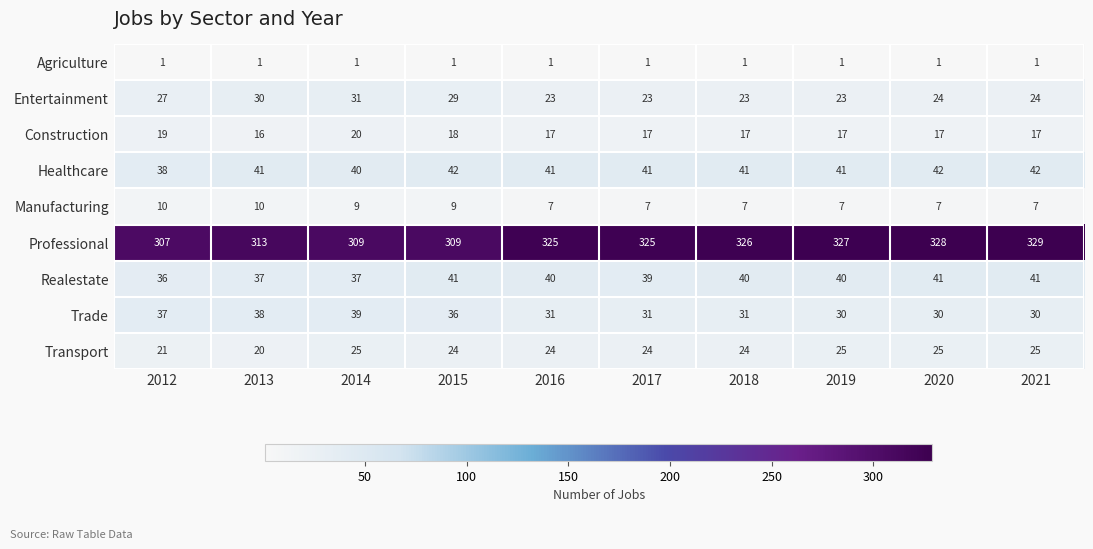

What is the approximate value of Professional at 2020, to the nearest 10?

330